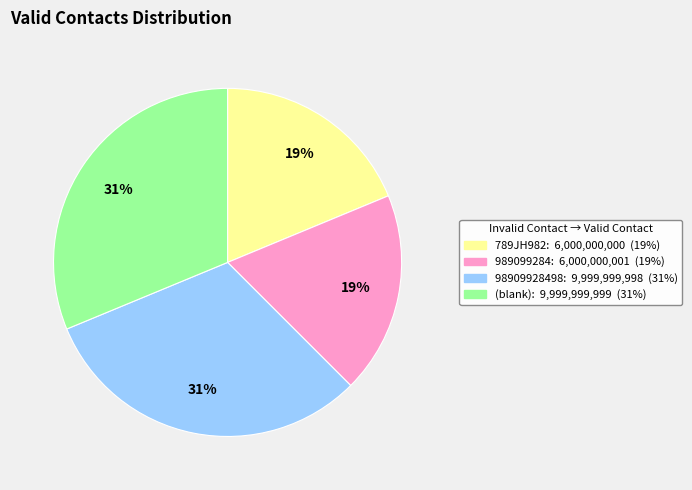

How many segments does this pie chart have?

4